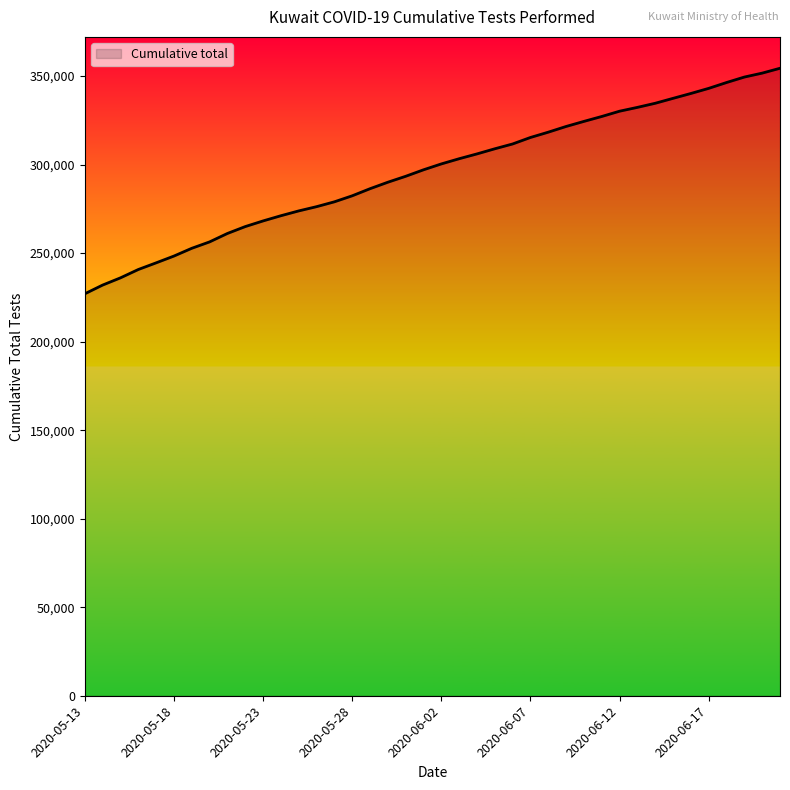

What is the difference between the maximum and minimum values?

127378